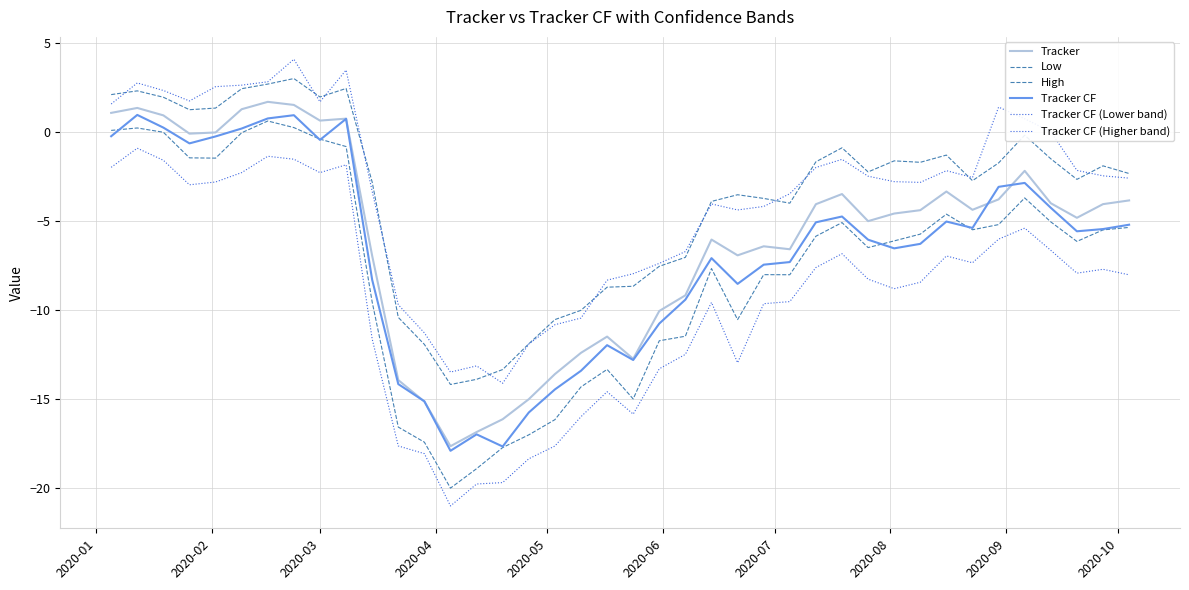

Where does the High series first go above -2?

2020-01